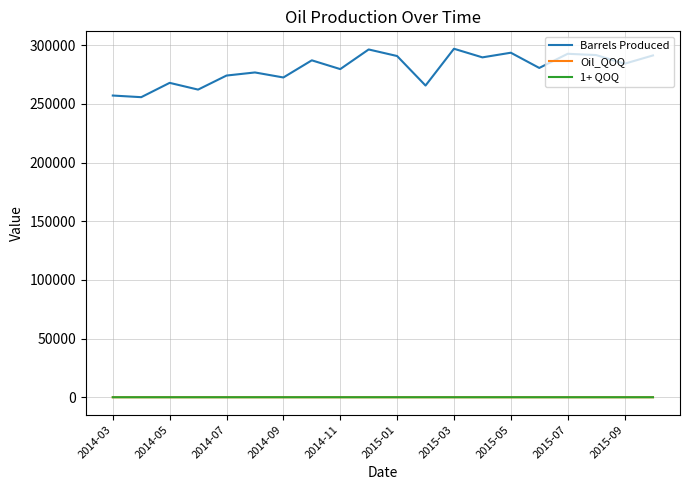

In Barrels Produced, how many points are higher than both neighbors (excluding endpoints)?

7